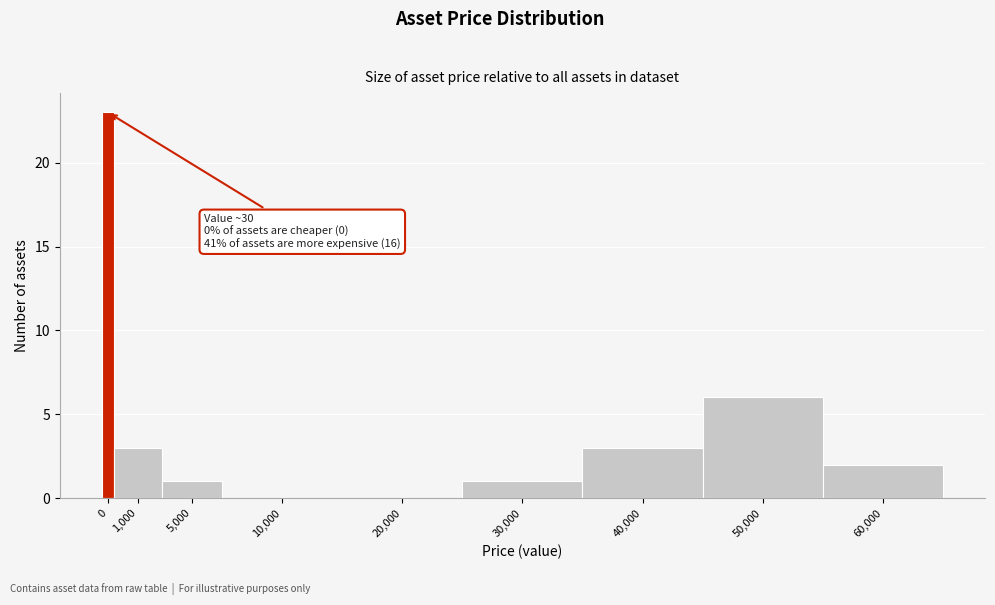

Reading left to right, extract all data points from this chart.

0=23	1,000=3	5,000=1	10,000=0	20,000=0	30,000=1	40,000=3	50,000=6	60,000=2